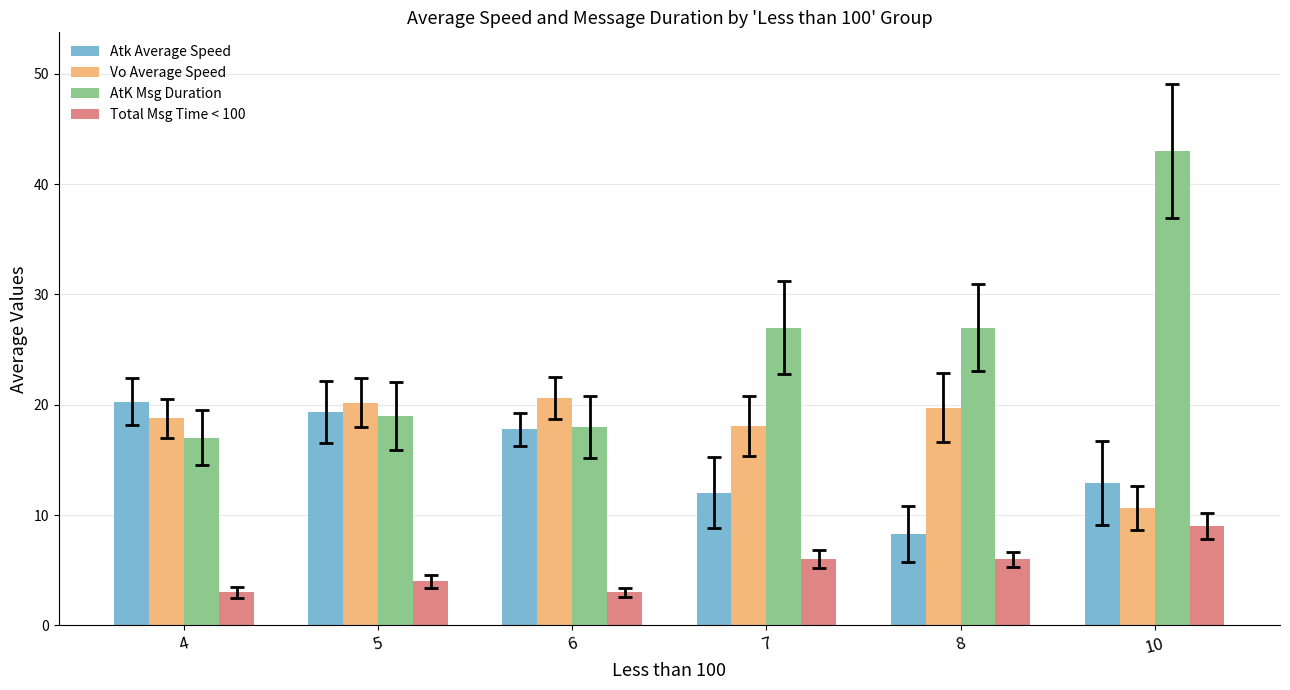

What is the difference between the maximum and second lowest values in the Vo Average Speed series?

2.6